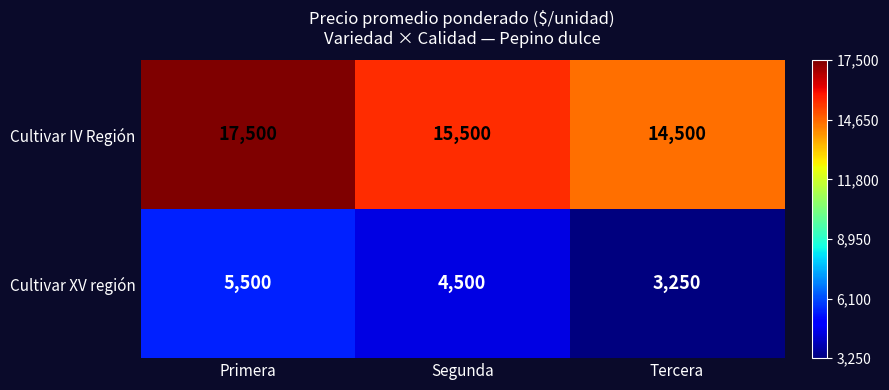

The Cultivar XV región series shows 3250 at Tercera. True or false?

True